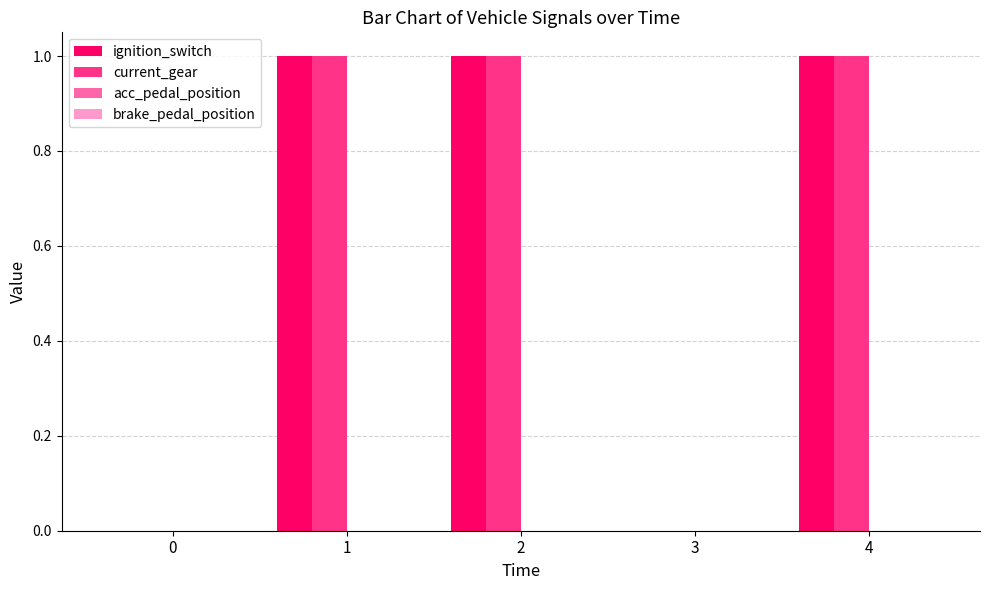

True or false: ignition_switch has a value of 1 at 4.

True